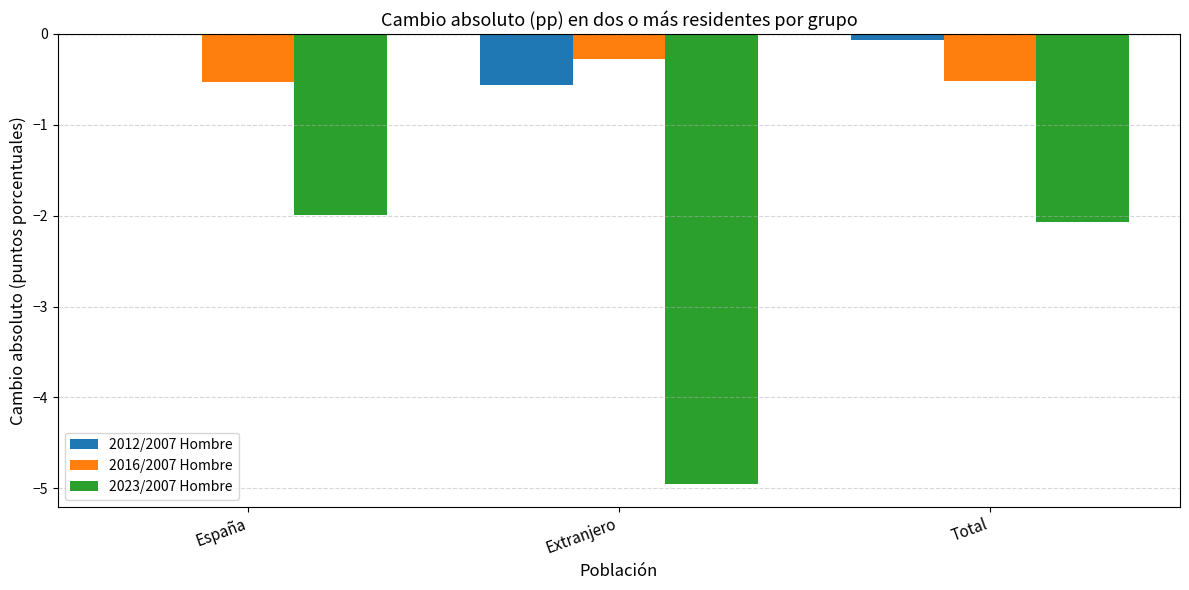

Is the value of 2012/2007 Hombre at España greater than the value of 2023/2007 Hombre at Extranjero?

Yes